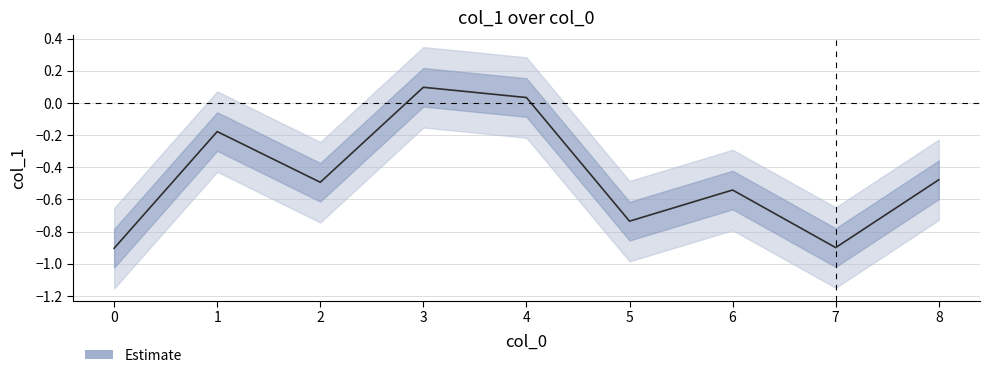

How many lines are shown in the chart?

1